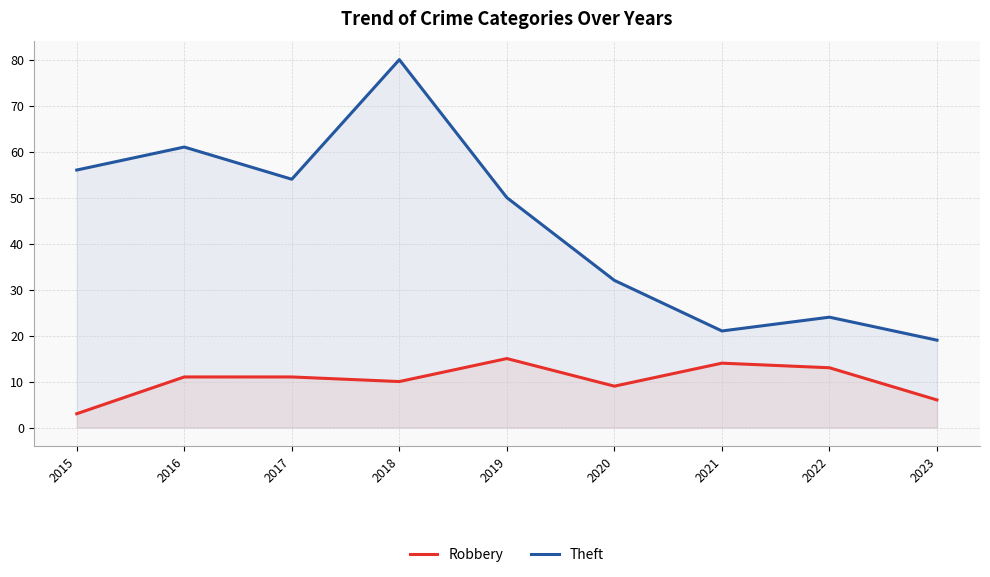

What is the sum of the Theft values at 2019 and 2016?

111